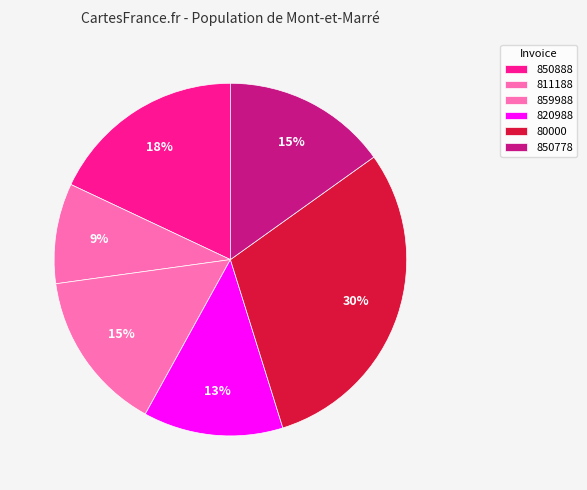

What is the ratio of the value at 850888 to the value at 859988?

1.2